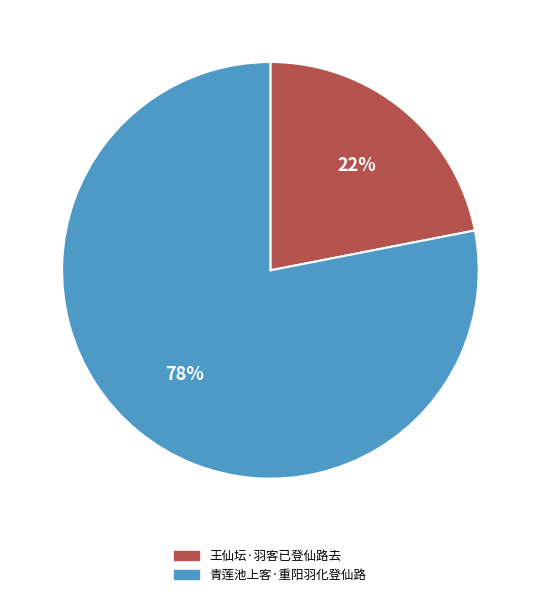

Which has a higher value, 王仙坛·羽客已登仙路去 or 青莲池上客·重阳羽化登仙路?

青莲池上客·重阳羽化登仙路